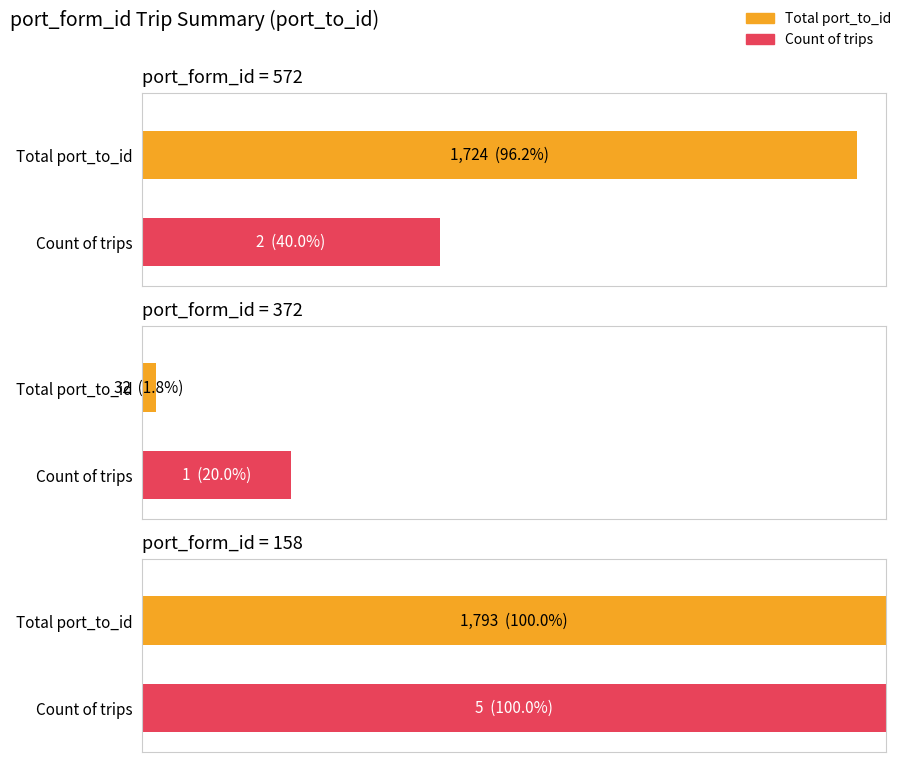

Where does the data first go above 322?

572